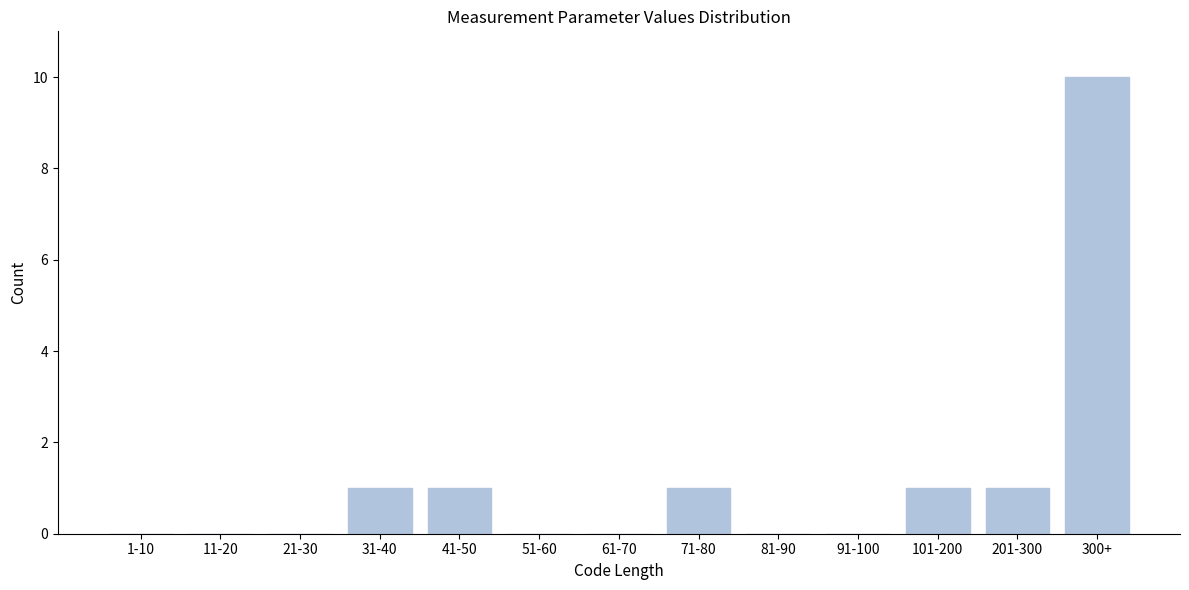

Reading right to left, extract all data points from this chart.

300+=10	201-300=1	101-200=1	91-100=0	81-90=0	71-80=1	61-70=0	51-60=0	41-50=1	31-40=1	21-30=0	11-20=0	1-10=0